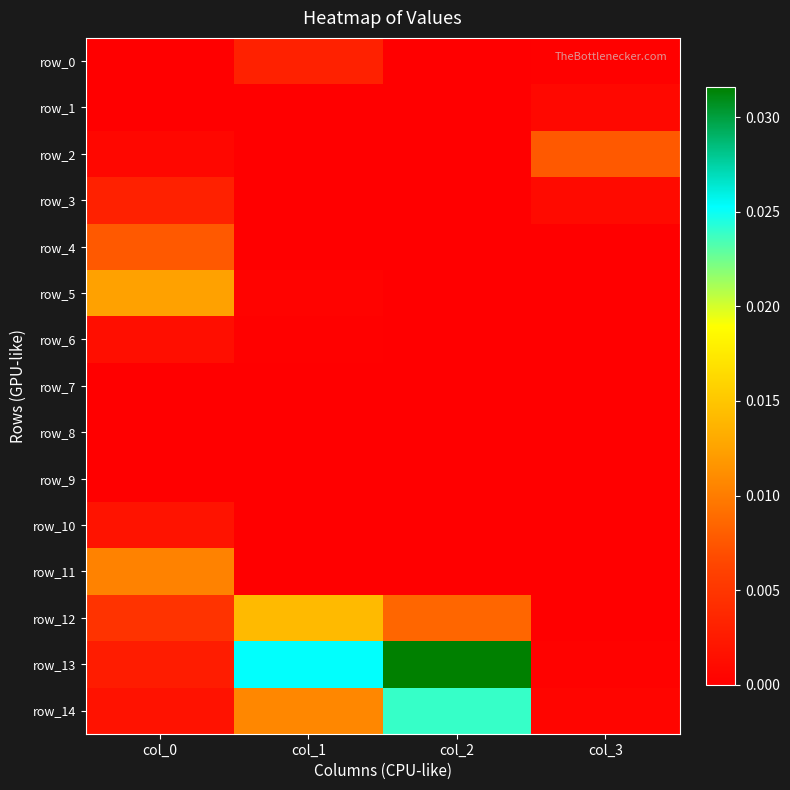

What is the total value across all series at col_1?

0.1